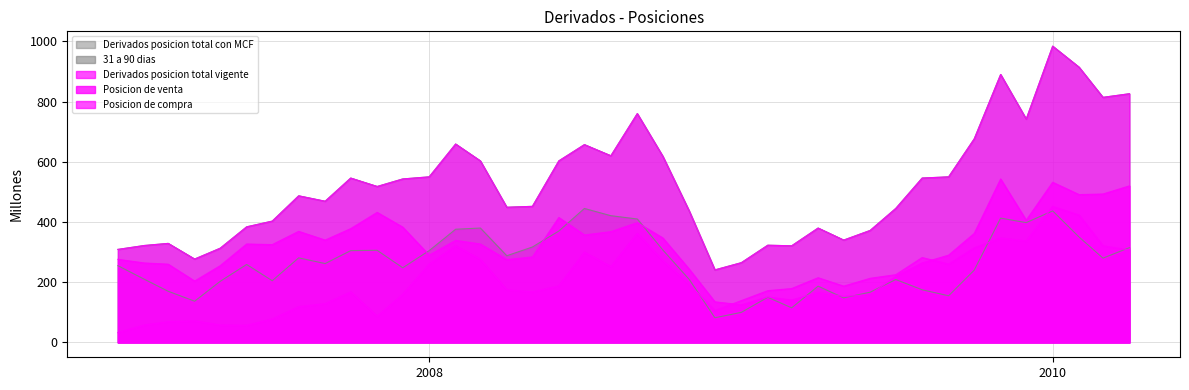

What is the minimum value for 31 a 90 dias?

82